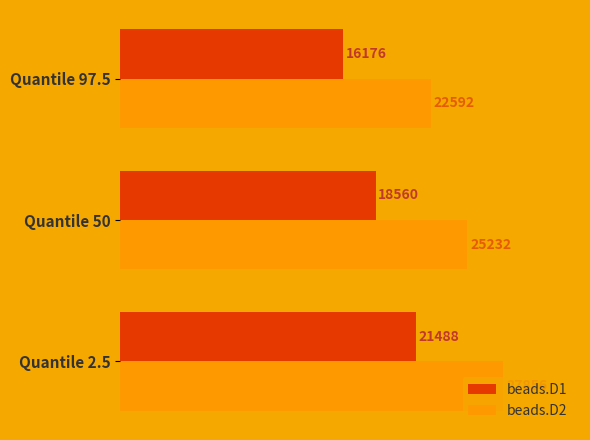

What is the smallest value displayed?

16176